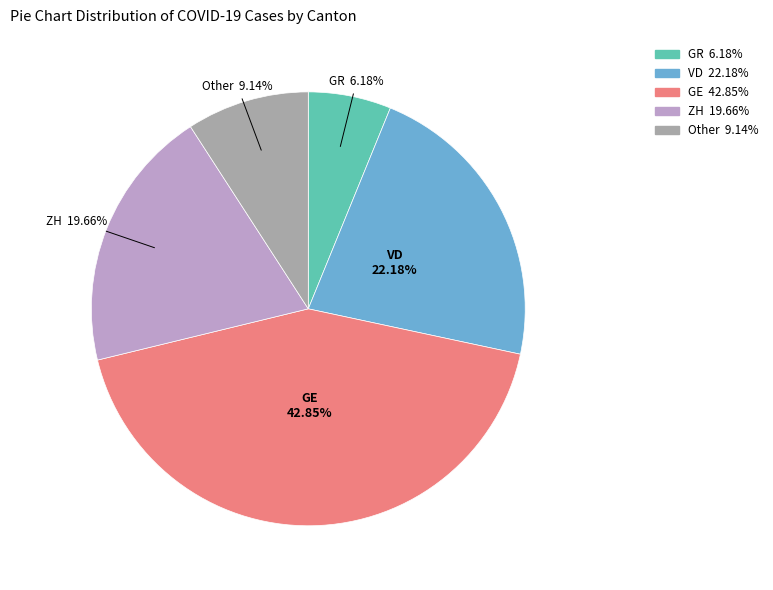

Does any single category account for the majority?

No